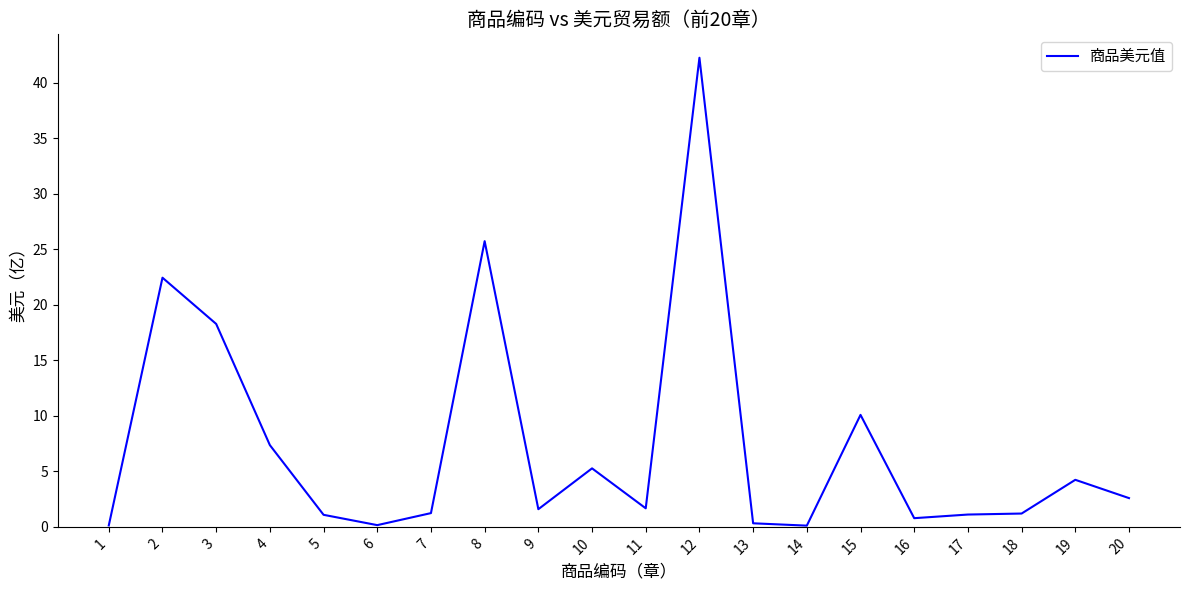

What is the difference between the values at 20 and 4?

4.8